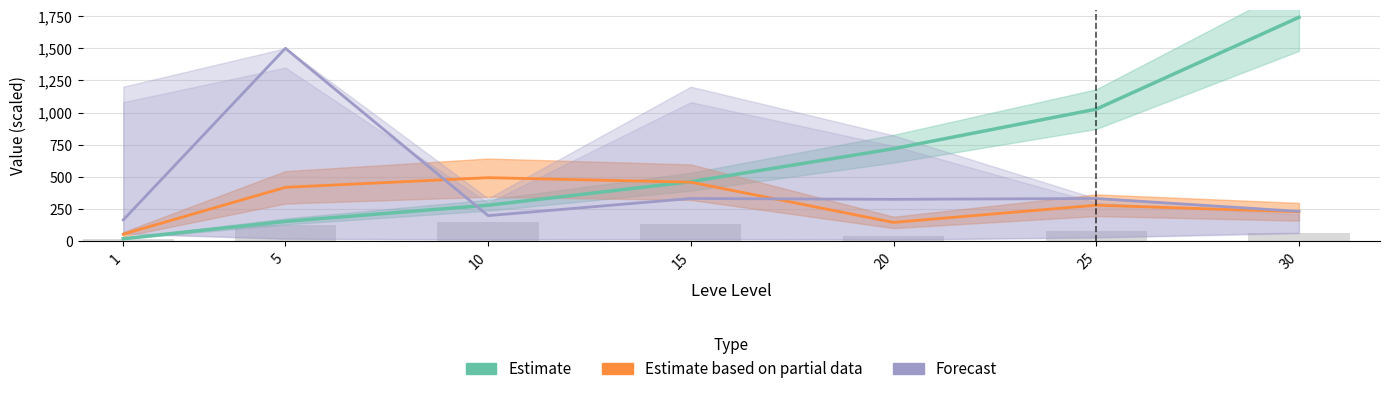

At 15, list the series in order from smallest to largest.

Forecast, Estimate based on partial data, Estimate